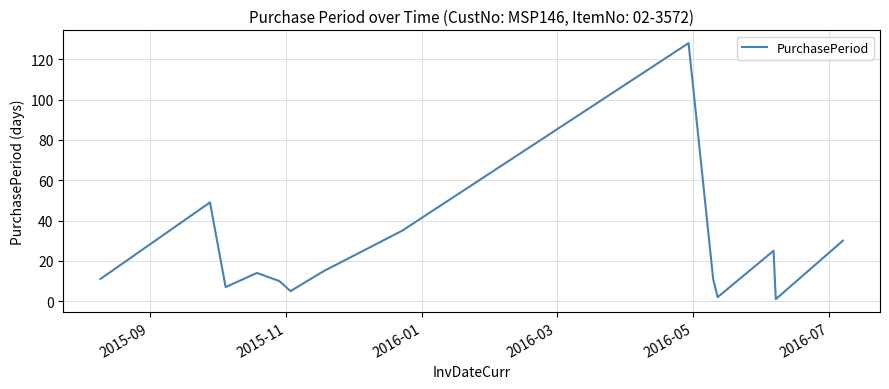

What is the greatest value displayed?

128